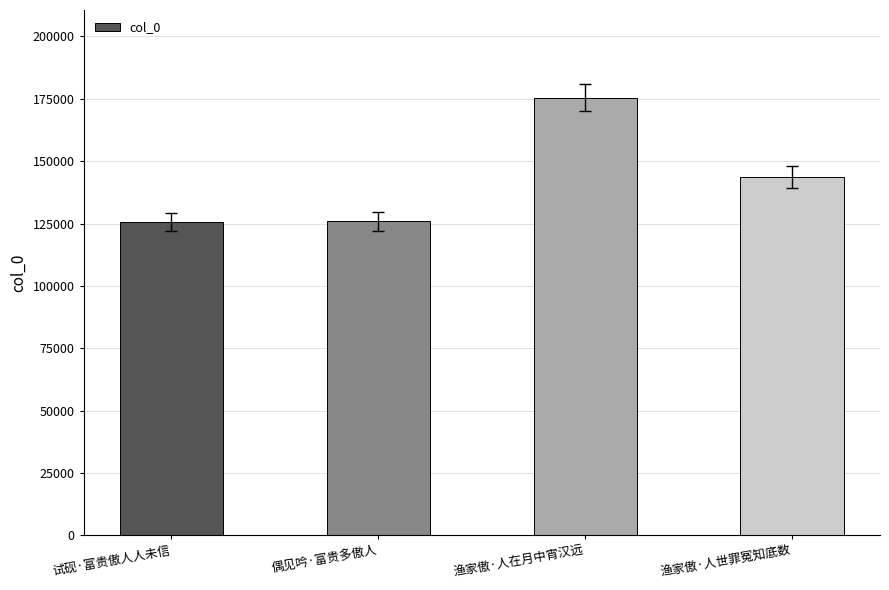

What is the maximum value shown in the chart?

175522